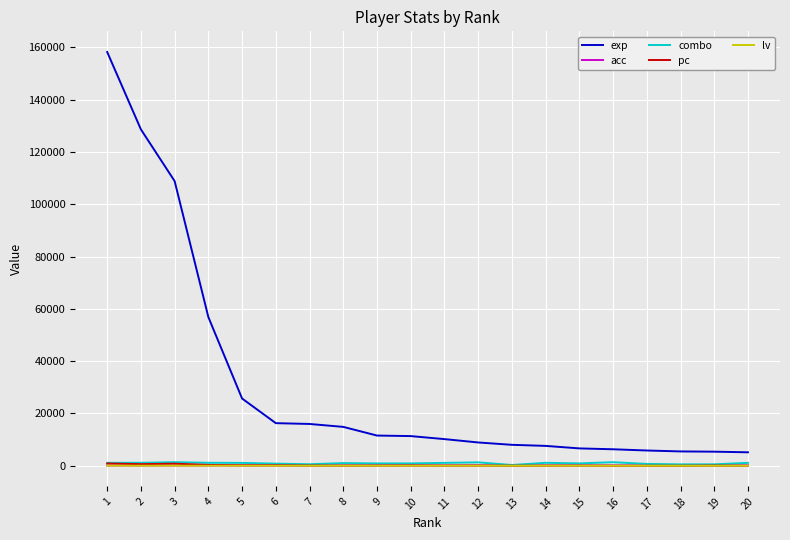

At how many categories does at least one series exceed 68471?

3